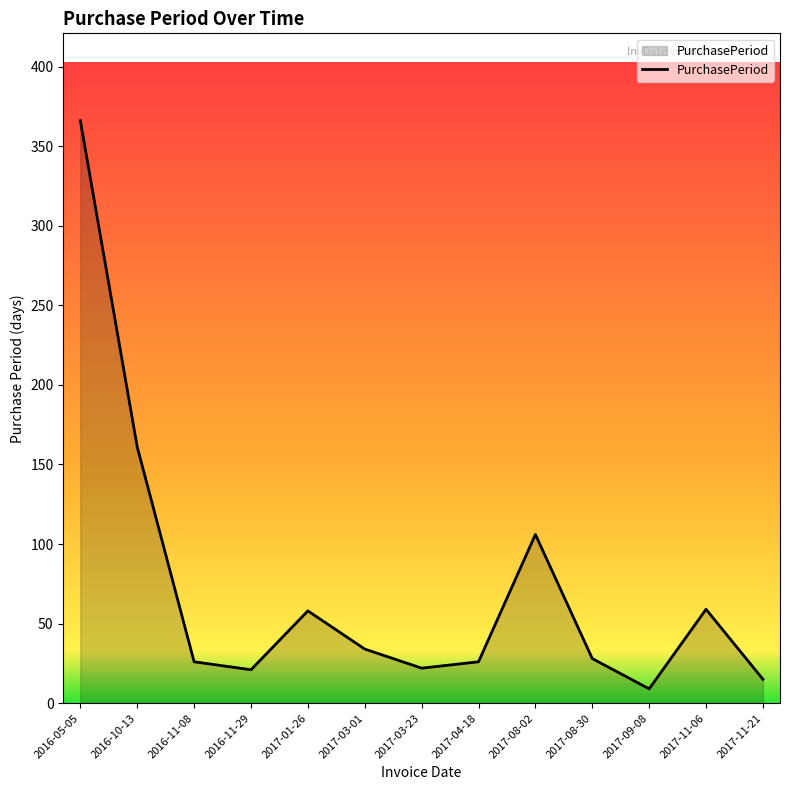

What is the approximate value at 2017-01-26, to the nearest 50?

50